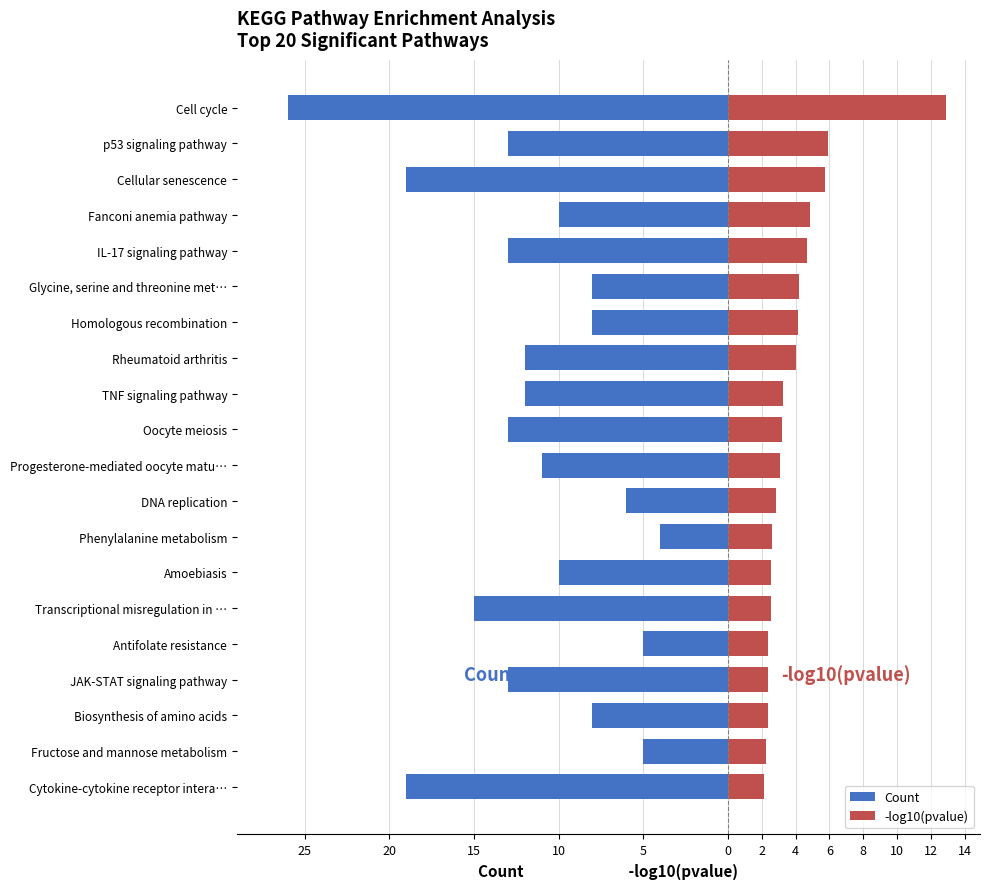

Is it true that -log10(pvalue) equals 2.3 at Fructose and mannose metabolism?

True